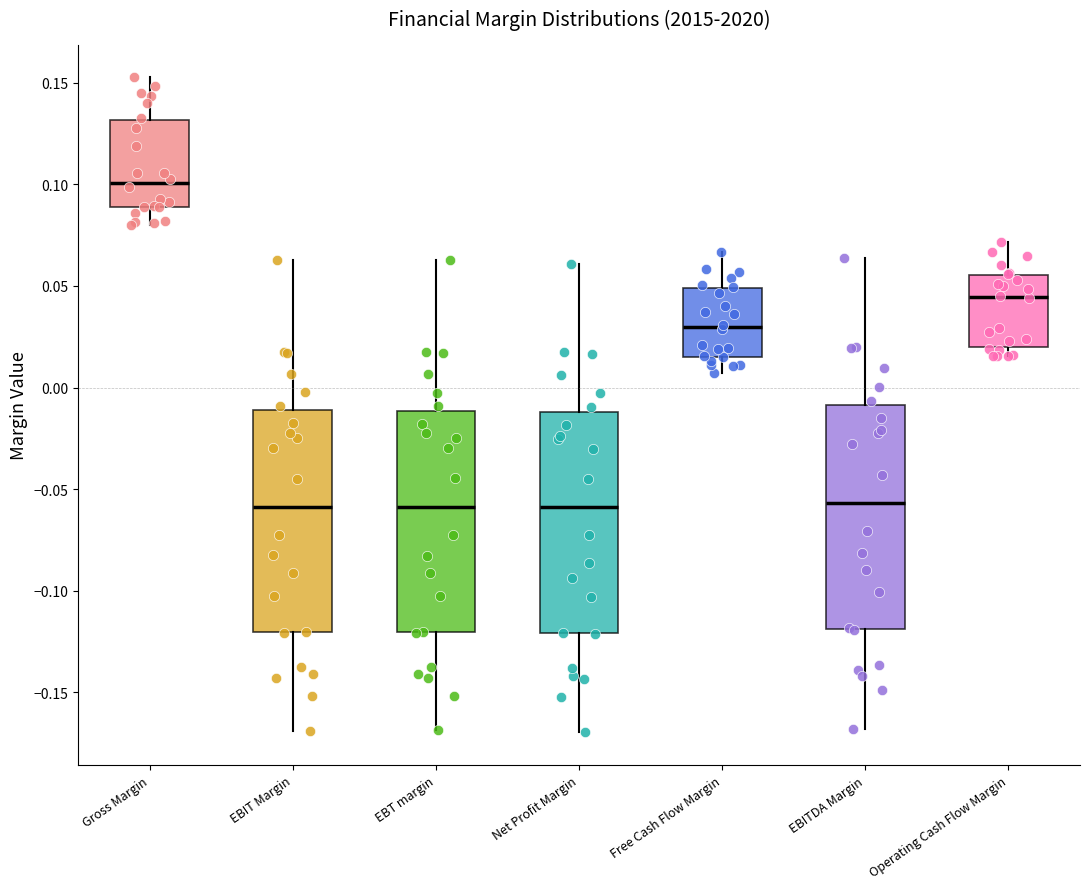

Reading left to right, read every box against the y-axis: the position of its median line, the range the box covers, and the ends of its whiskers. The values are not printed on the chart, so give them approximately, as read against the axis.

Gross Margin: median 0.100, box 0.090 to 0.130, whiskers 0.080 to 0.155
EBIT Margin: median -0.060, box -0.120 to -0.010, whiskers -0.170 to 0.065
EBT margin: median -0.060, box -0.120 to -0.010, whiskers -0.170 to 0.065
Net Profit Margin: median -0.060, box -0.120 to -0.010, whiskers -0.170 to 0.060
Free Cash Flow Margin: median 0.030, box 0.015 to 0.050, whiskers 0.005 to 0.065
EBITDA Margin: median -0.055, box -0.120 to -0.010, whiskers -0.170 to 0.065
Operating Cash Flow Margin: median 0.045, box 0.020 to 0.055, whiskers 0.015 to 0.070